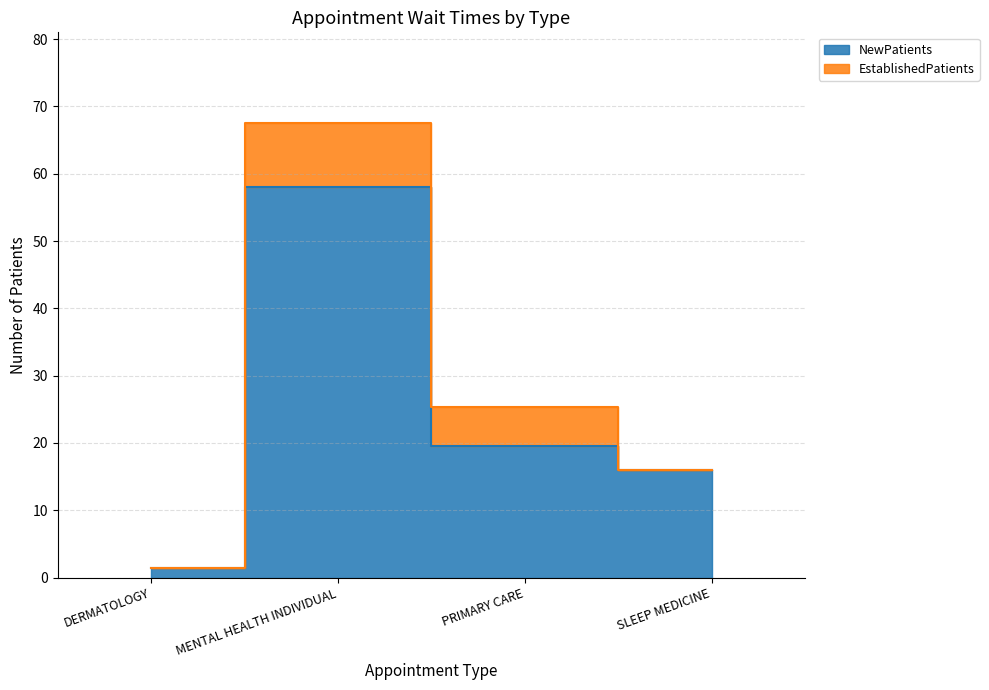

Rank the categories by value from highest to lowest.

MENTAL HEALTH INDIVIDUAL, PRIMARY CARE, SLEEP MEDICINE, DERMATOLOGY